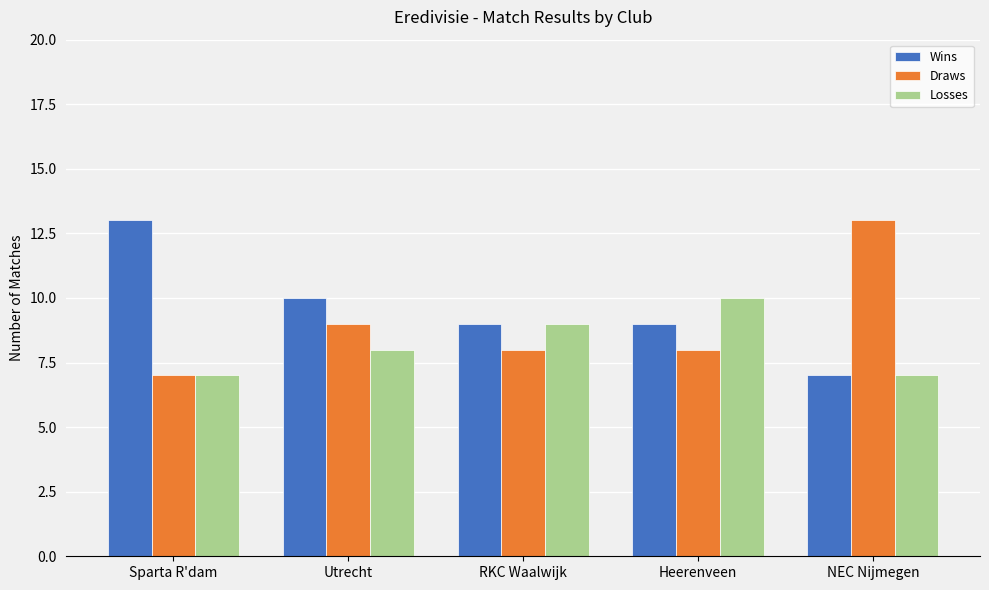

What is the label of the 3rd bar from the left?

RKC Waalwijk